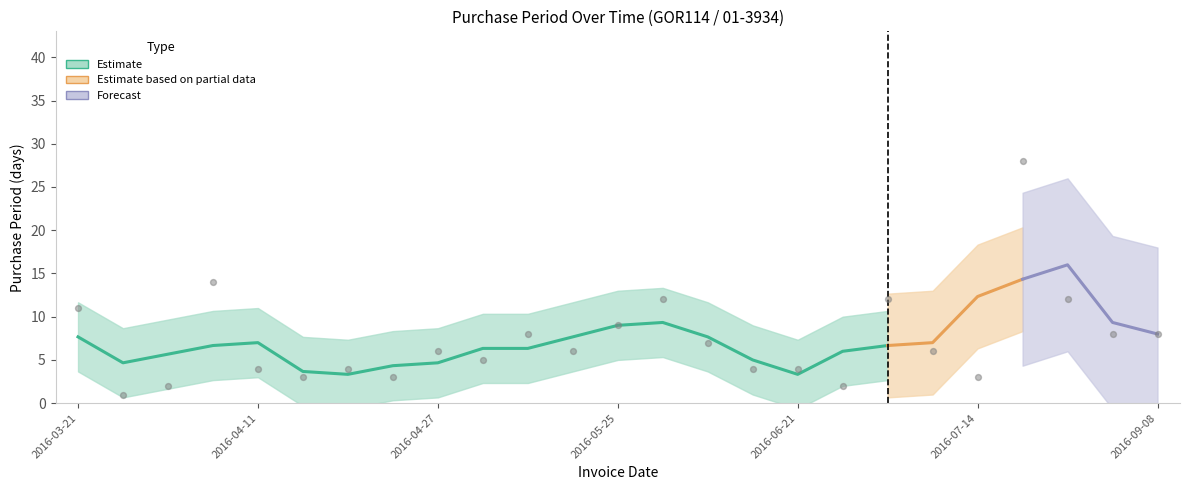

Approximately how many times larger is the value at 2016-03-24 compared to 2016-04-18?

0.5